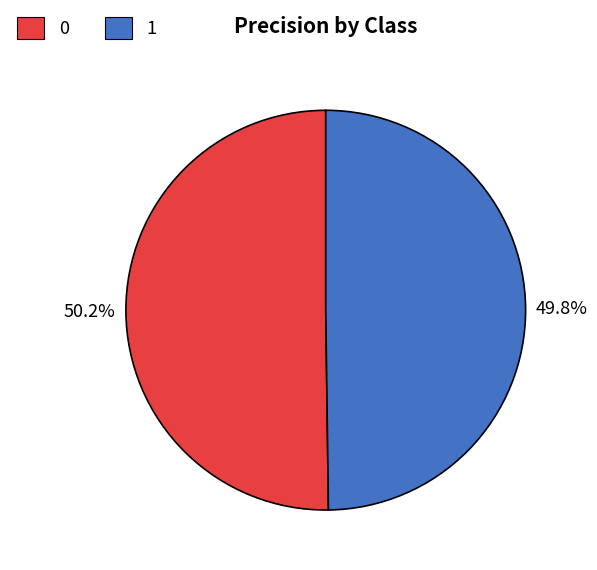

Is it true that 0 is 65% of the pie?

False